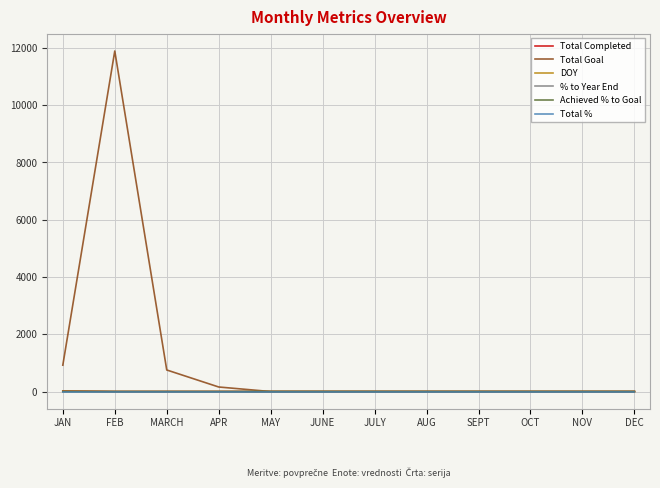

At which label is Total Goal closest to 5944?

JAN